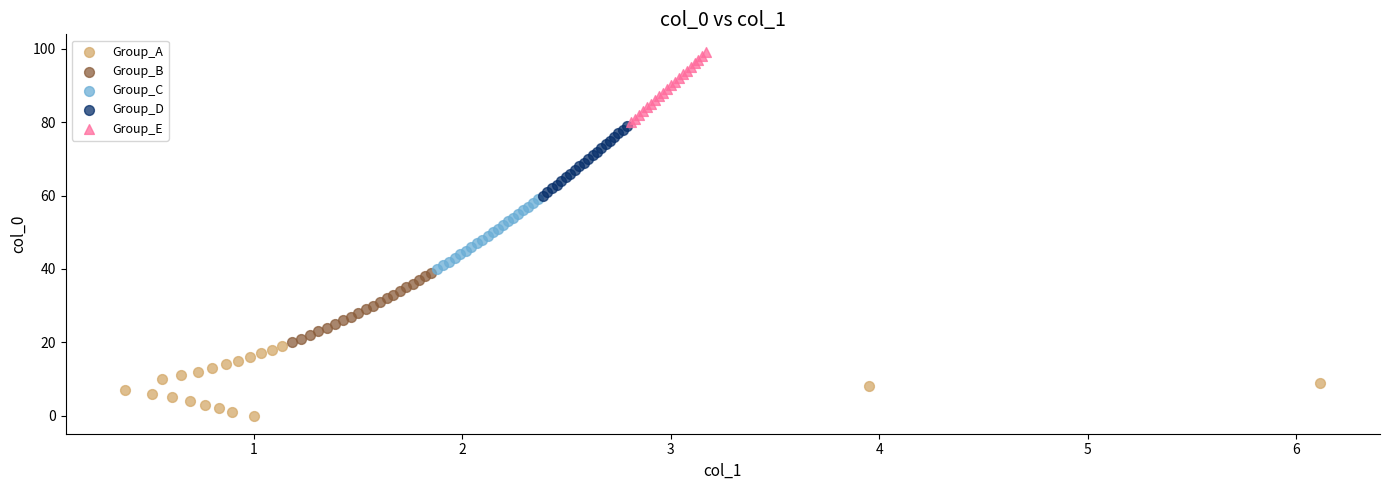

Which series contains the lowest Y value?

Group_A